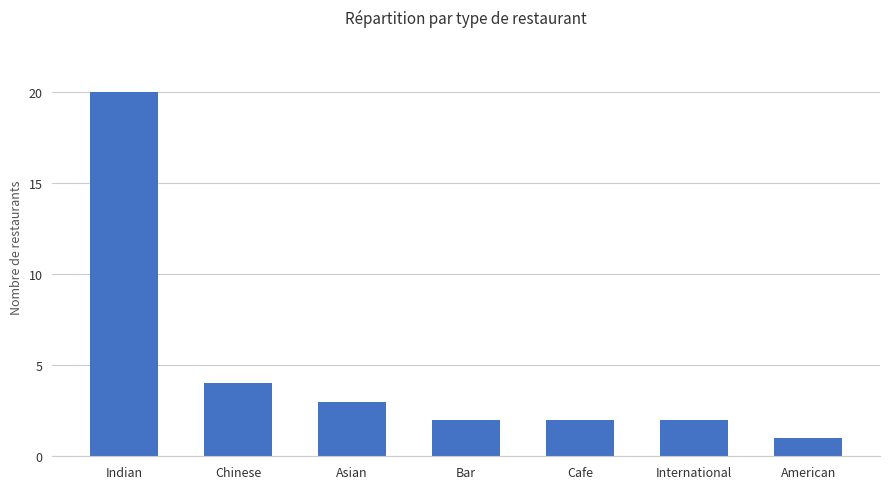

What is the smallest value displayed?

1